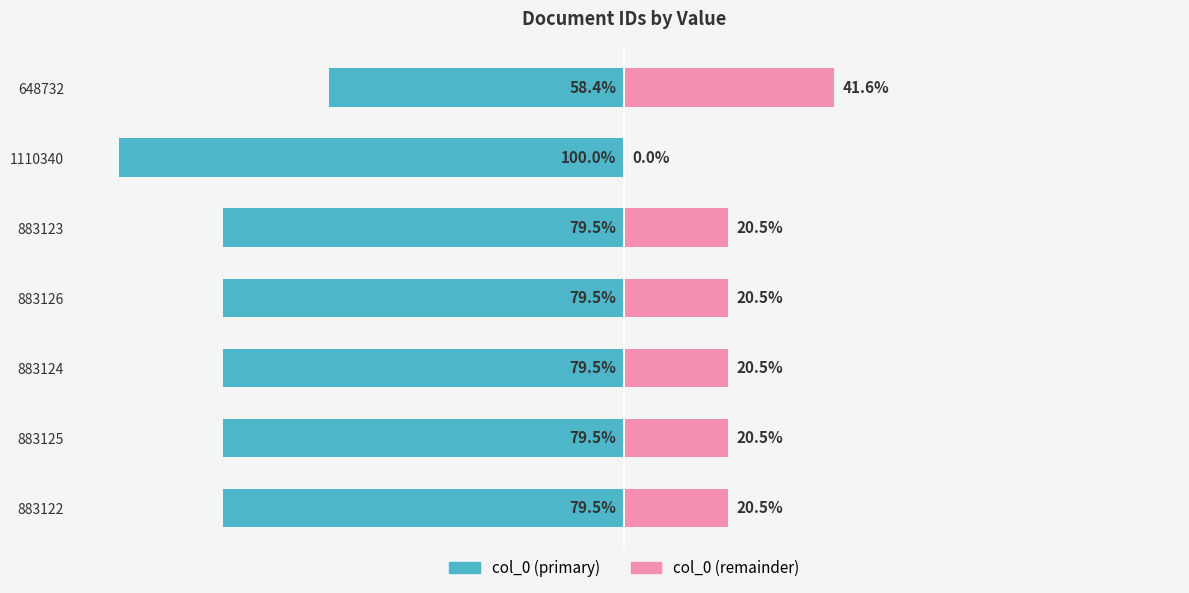

Is it true that col_0 (remainder) equals 20.5 at 883124?

True